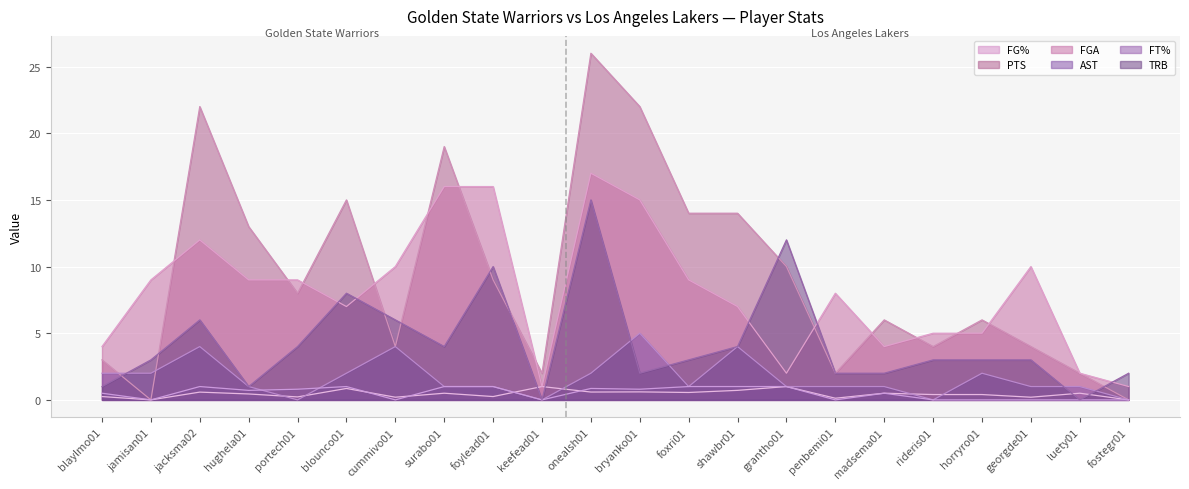

What is the sum of all FT% values?

11.2